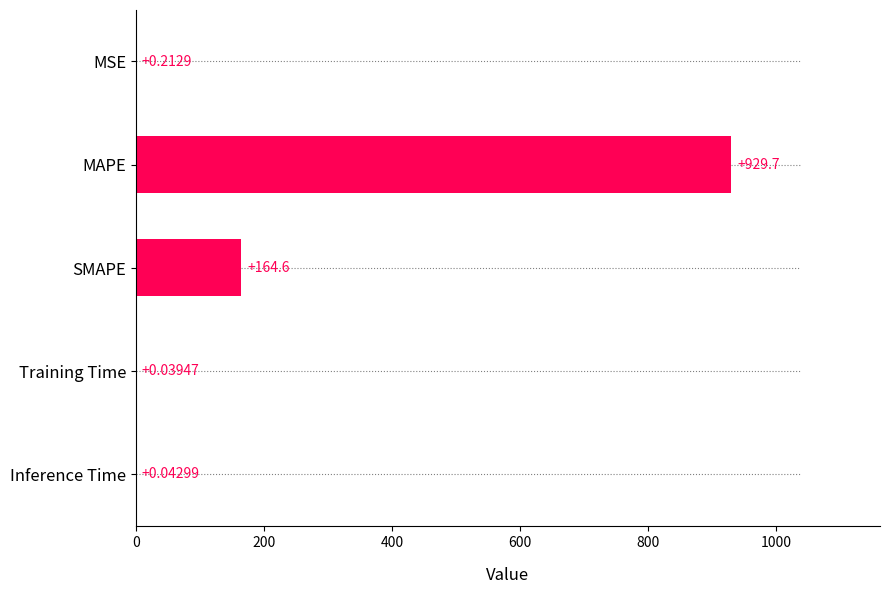

Where is the data nearest to the value 464?

SMAPE